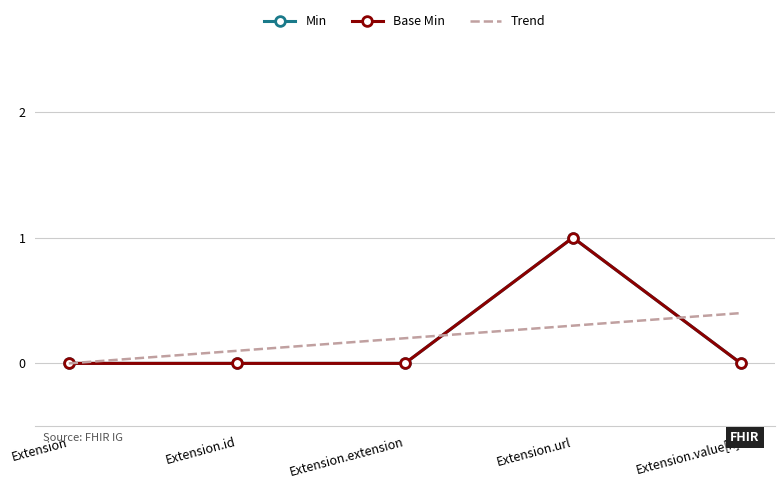

At Extension.id, list the series in order from largest to smallest.

Min, Base Min